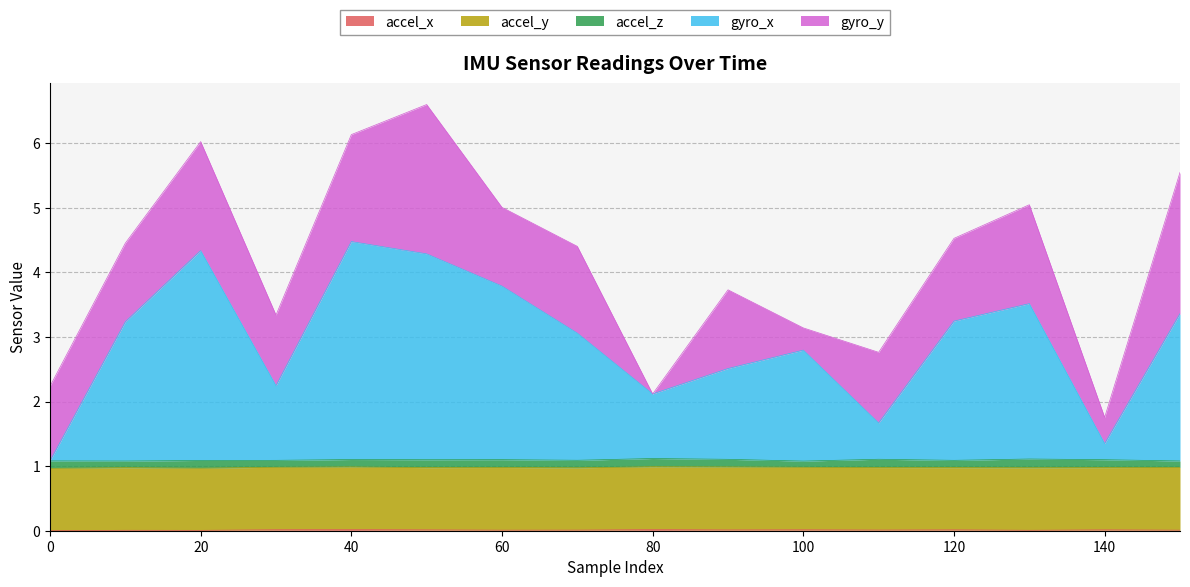

Where is the first local minimum for gyro_y?

30